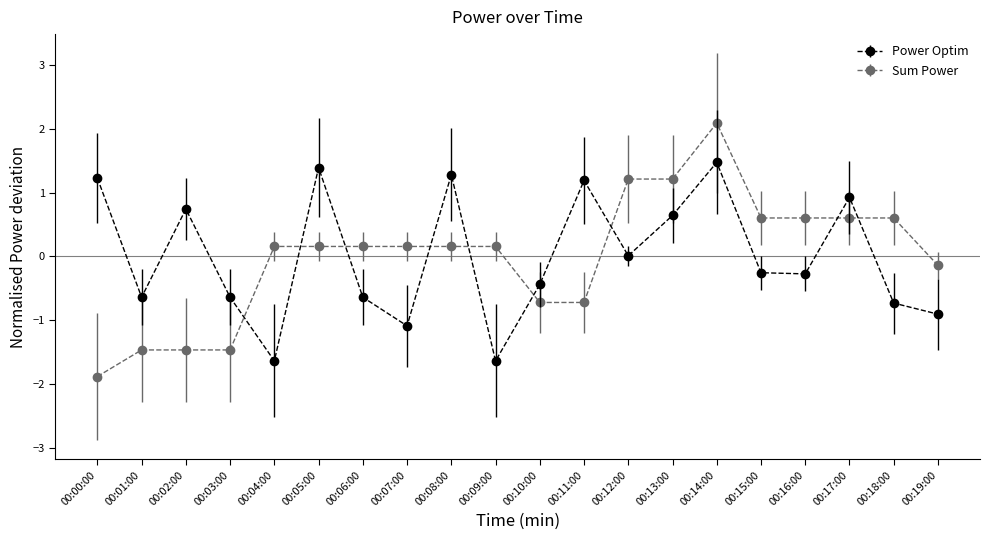

Where do Sum Power and Power Optim first cross each other?

00:03:00 and 00:04:00